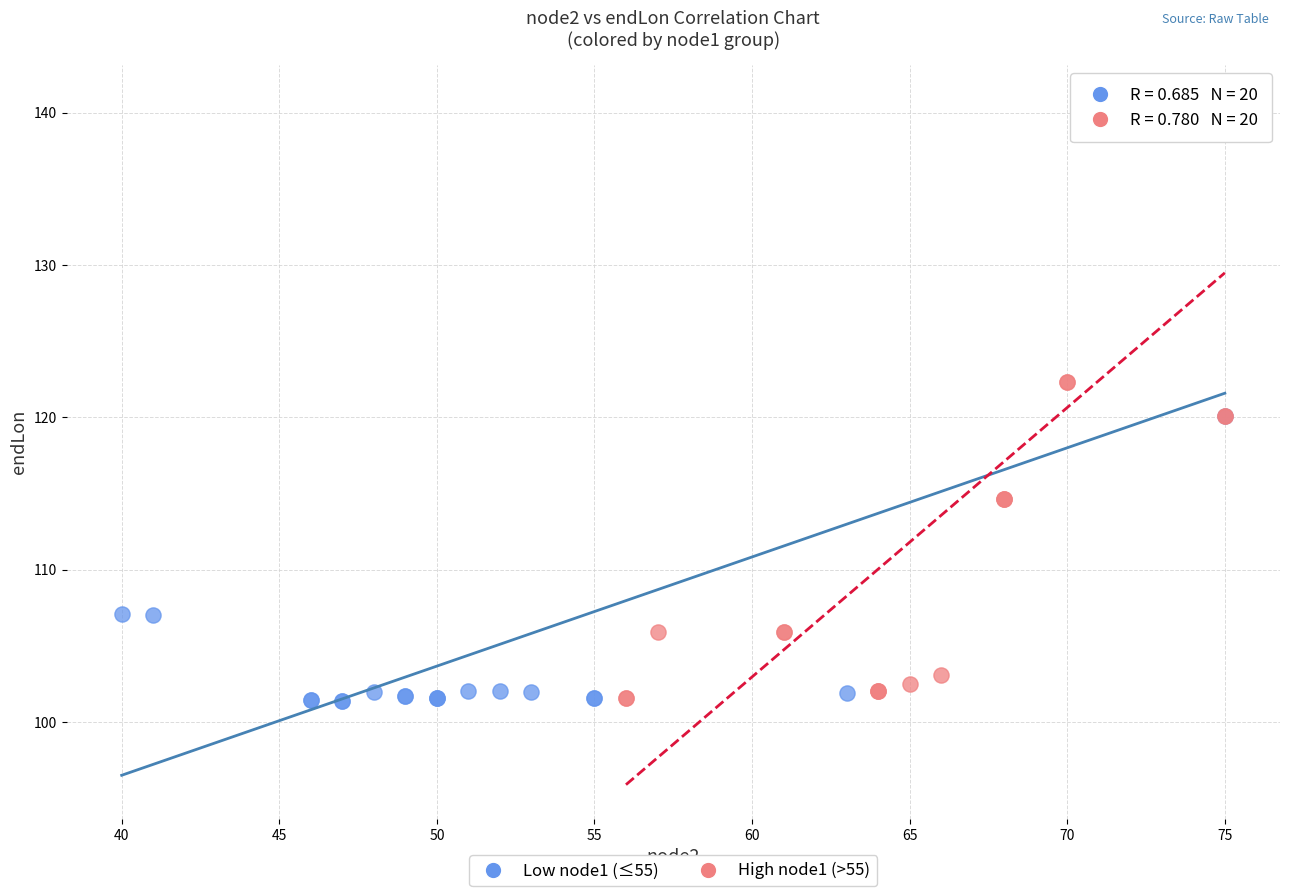

Which series has the widest spread of Y values?

High node1 (>55)